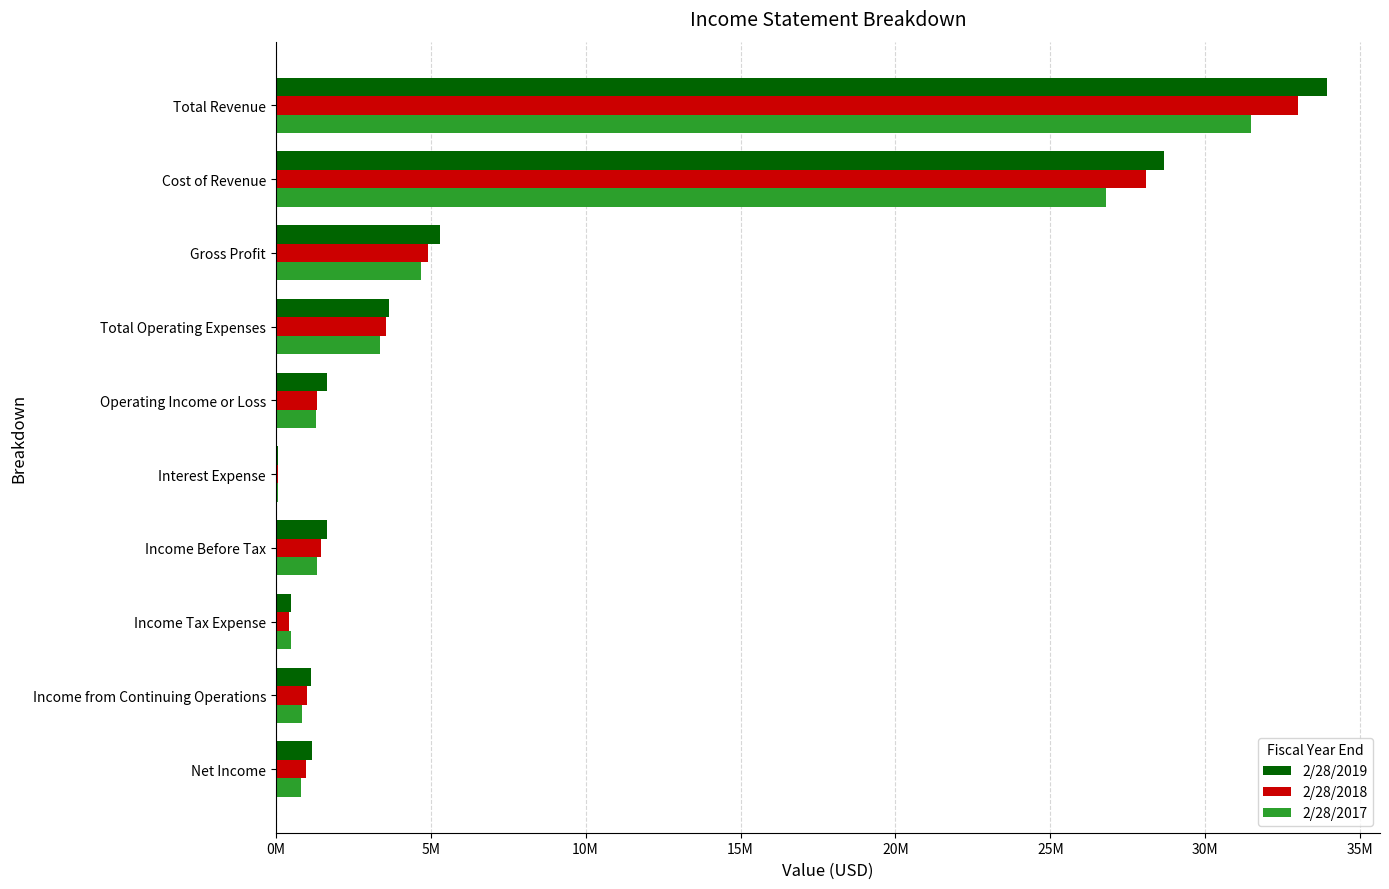

What is the difference between the second highest and second lowest values in the 2/28/2017 series?

26332337